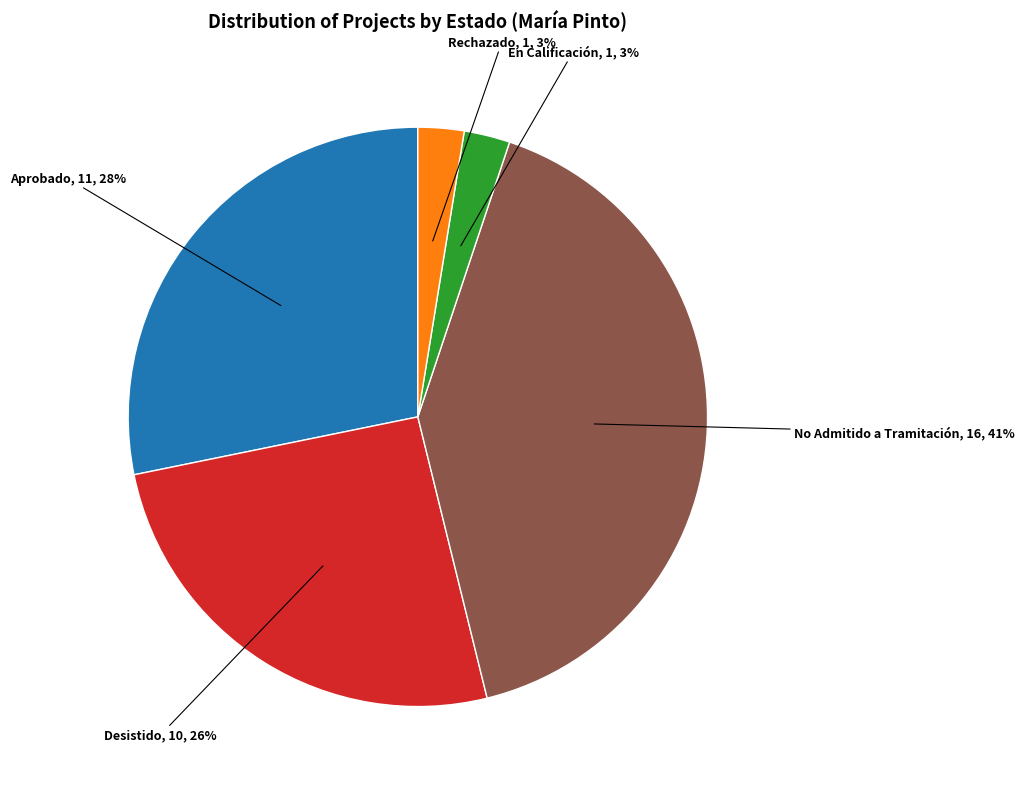

To the nearest percent, what is the difference between the largest and smallest slice percentages?

38%